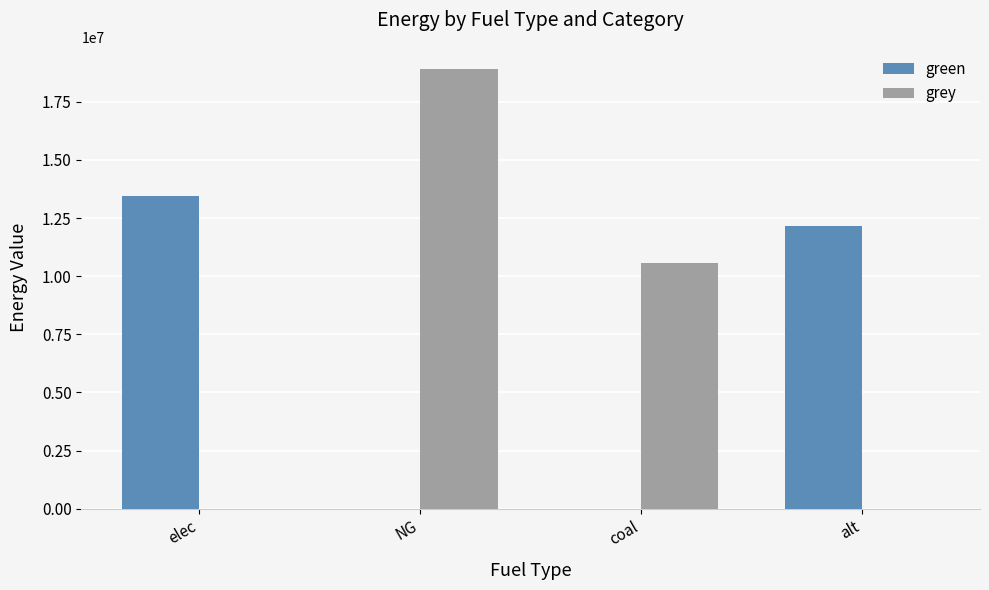

Is it true that green equals 13464854.9 at elec?

True